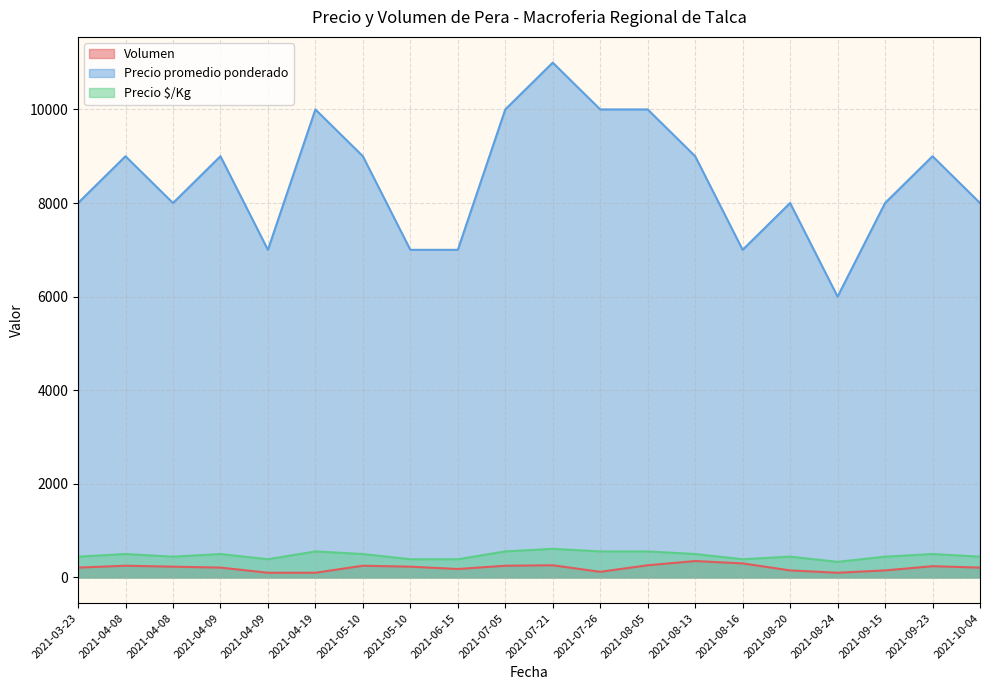

Reading left to right, list all the values displayed in this chart.

Volumen: 2021-03-23=210	2021-04-08=250	2021-04-08=230	2021-04-09=210	2021-04-09=100	2021-04-19=100	2021-05-10=250	2021-05-10=230	2021-06-15=180	2021-07-05=250	2021-07-21=260	2021-07-26=120	2021-08-05=260	2021-08-13=350	2021-08-16=300	2021-08-20=150	2021-08-24=100	2021-09-15=150	2021-09-23=240	2021-10-04=210
Precio promedio ponderado: 2021-03-23=8000	2021-04-08=9000	2021-04-08=8000	2021-04-09=9000	2021-04-09=7000	2021-04-19=10000	2021-05-10=9000	2021-05-10=7000	2021-06-15=7000	2021-07-05=10000	2021-07-21=11000	2021-07-26=10000	2021-08-05=10000	2021-08-13=9000	2021-08-16=7000	2021-08-20=8000	2021-08-24=6000	2021-09-15=8000	2021-09-23=9000	2021-10-04=8000
Precio $/Kg: 2021-03-23=444	2021-04-08=500	2021-04-08=444	2021-04-09=500	2021-04-09=389	2021-04-19=556	2021-05-10=500	2021-05-10=389	2021-06-15=389	2021-07-05=556	2021-07-21=611	2021-07-26=556	2021-08-05=556	2021-08-13=500	2021-08-16=389	2021-08-20=444	2021-08-24=333	2021-09-15=444	2021-09-23=500	2021-10-04=444